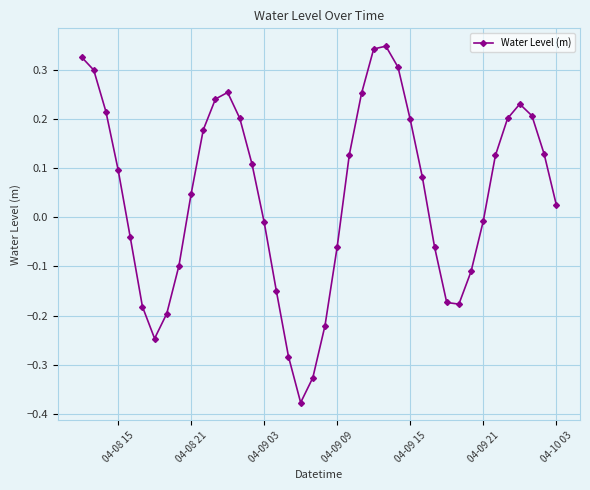

True or false: the data has more than 2 interior local peaks.

True